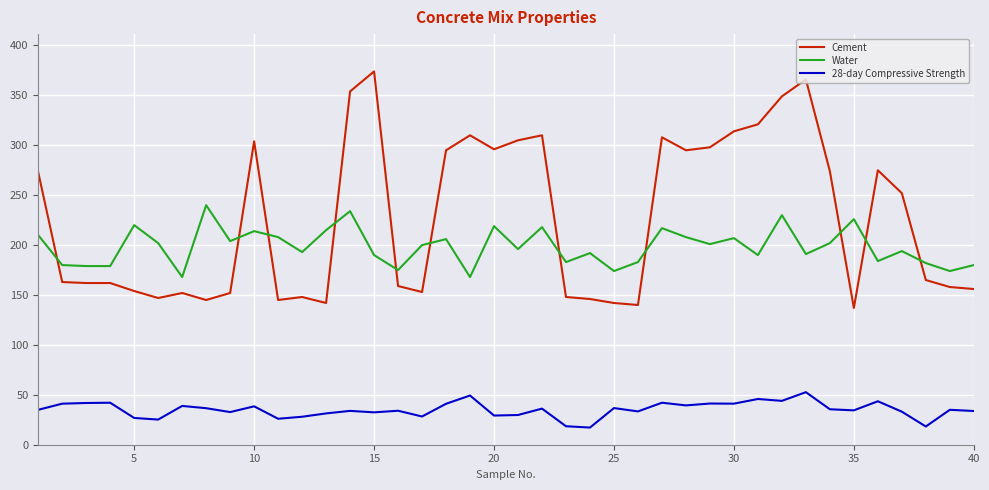

Which series has the largest total across all categories?

Cement